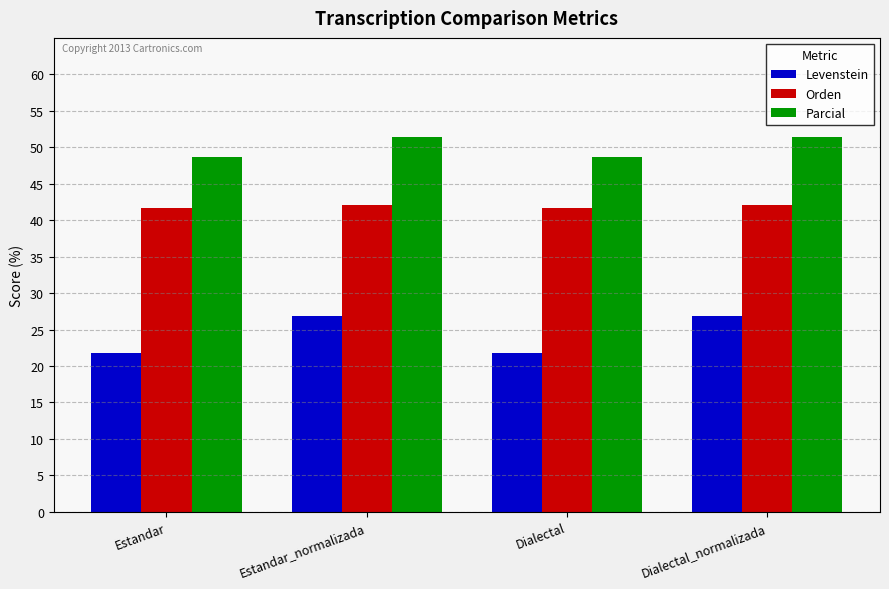

Rank the series at Estandar from highest to lowest value.

Parcial, Orden, Levenstein